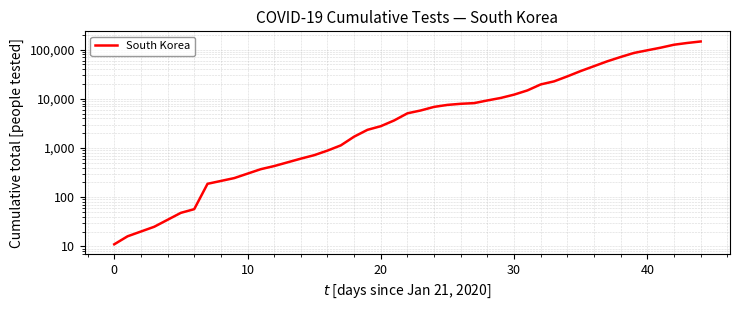

What is the average value?

27179